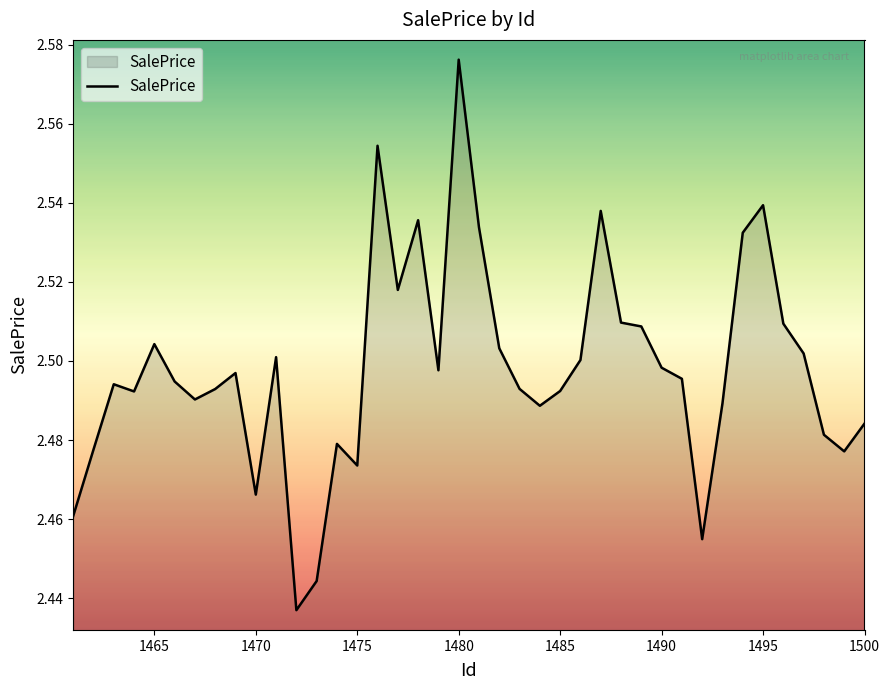

Which label corresponds to the largest value in the chart?

1480